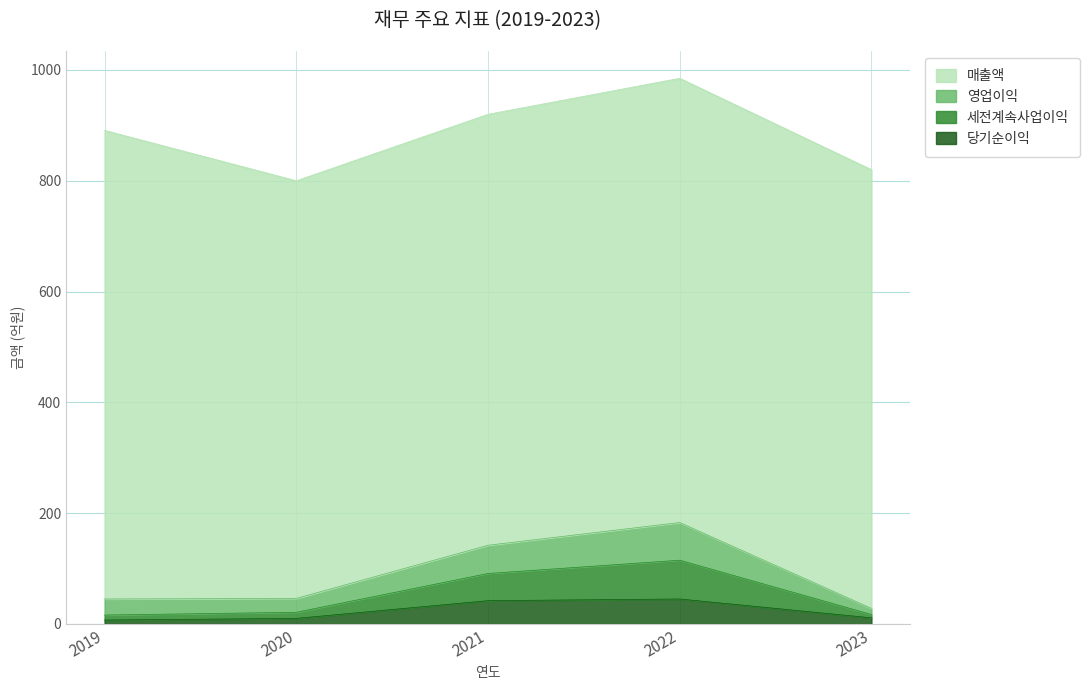

Which label corresponds to the largest value in the chart?

2022